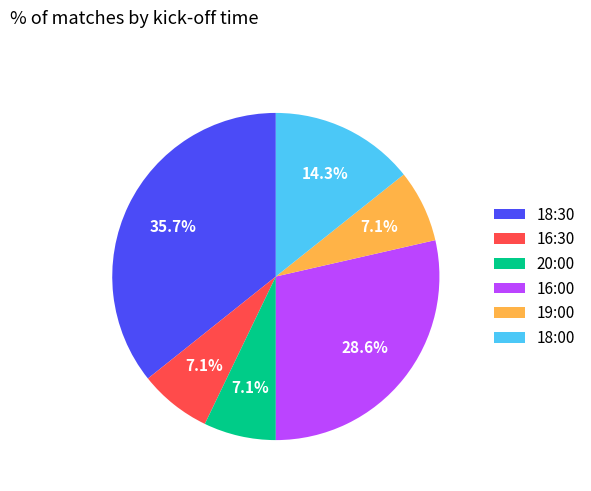

How many slices are in this pie chart?

6